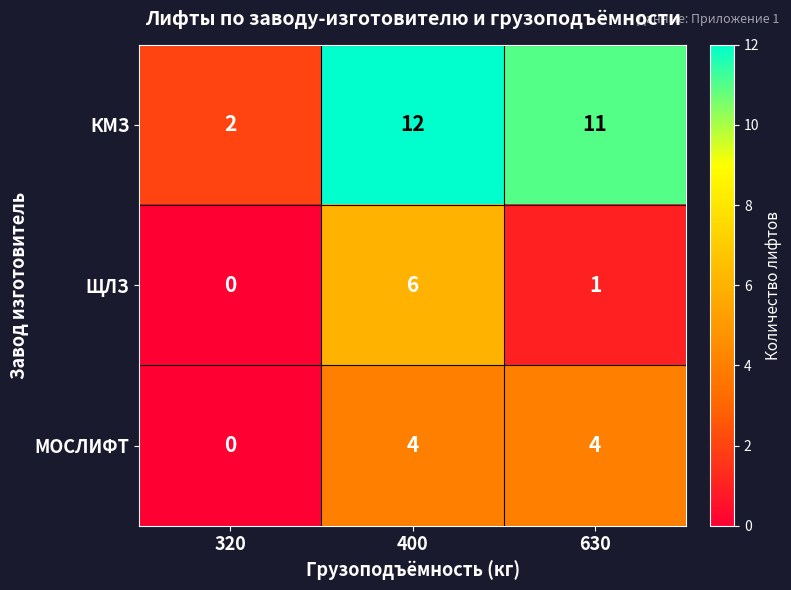

Which series has the largest range (max minus min)?

КМЗ